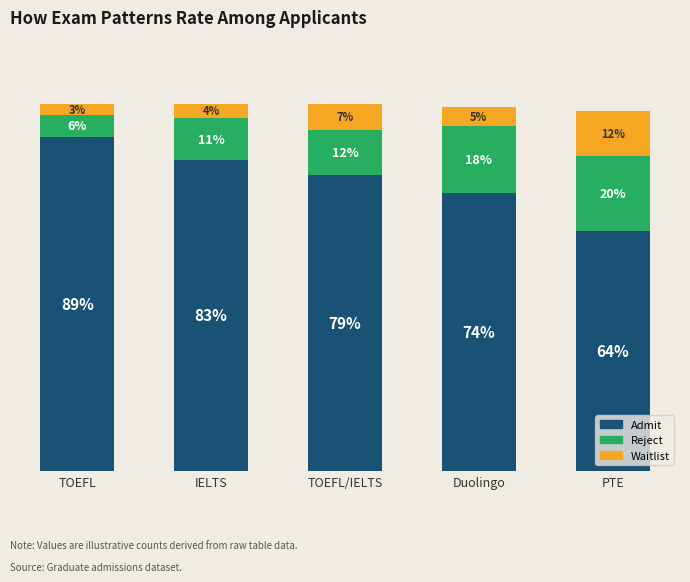

Where does the Admit series first go above 79?

TOEFL